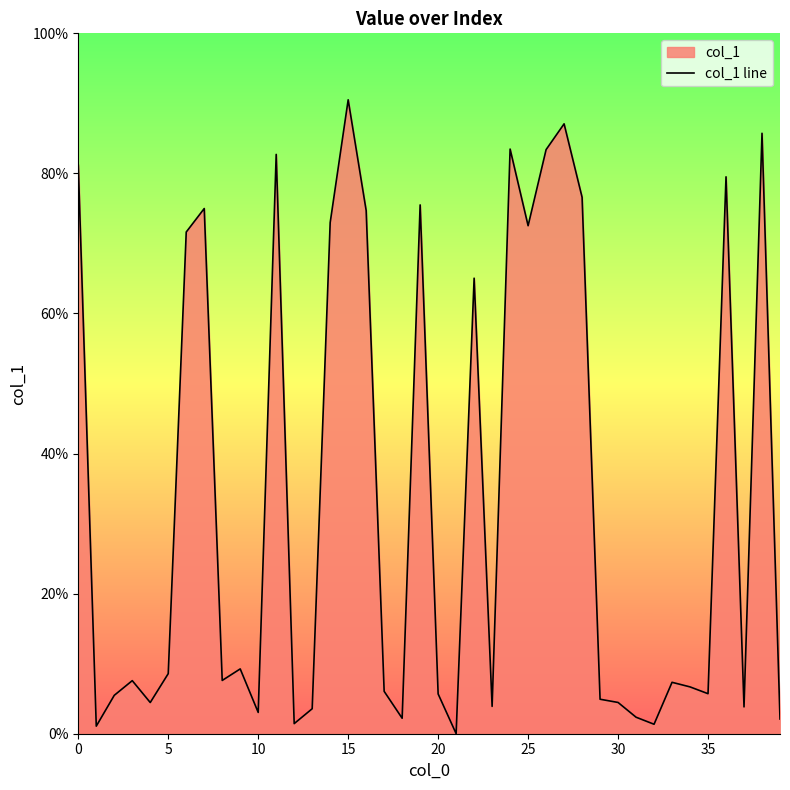

The chart shows a value of 0.1 at 33. True or false?

True